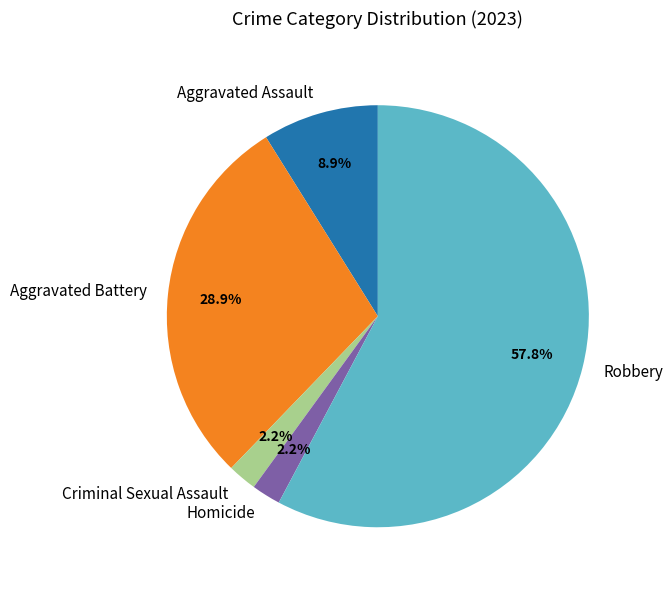

Which category has the biggest portion of the pie?

Robbery